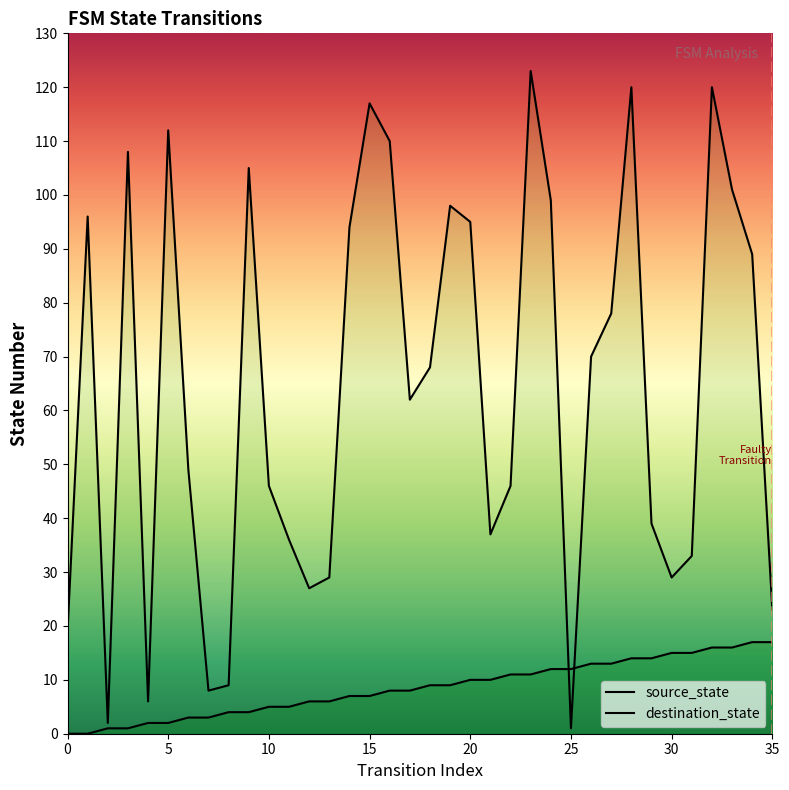

At which label does destination_state reach its minimum?

25